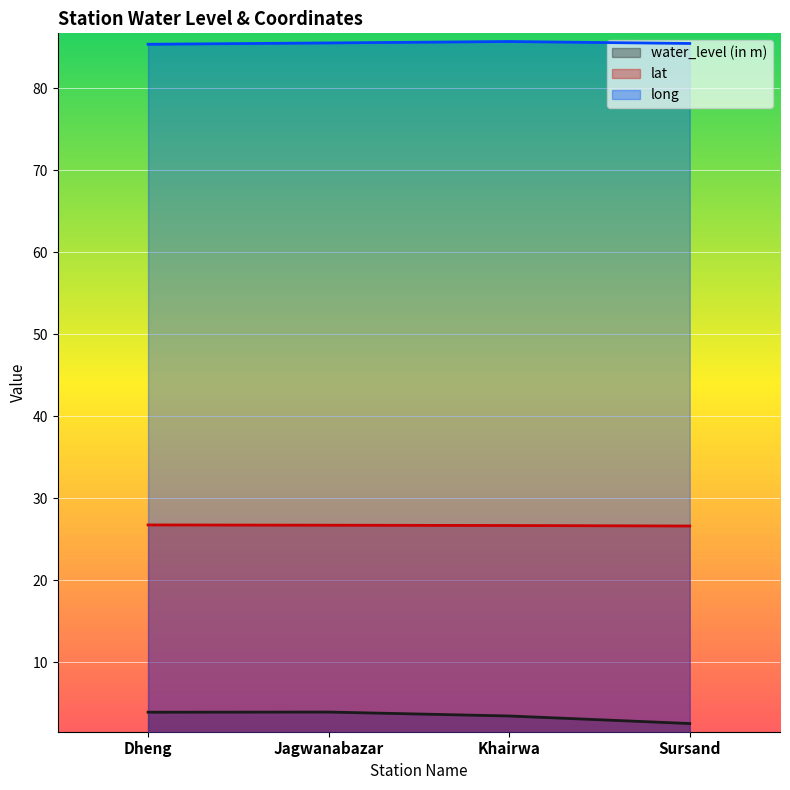

What is the total value across all series at Jagwanabazar?

116.1